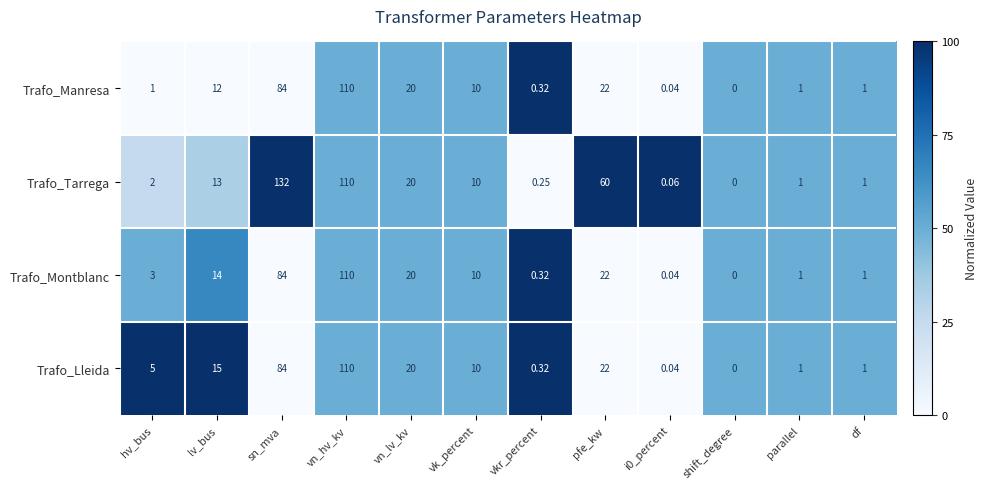

Where is Trafo_Manresa nearest to the value 55?

sn_mva